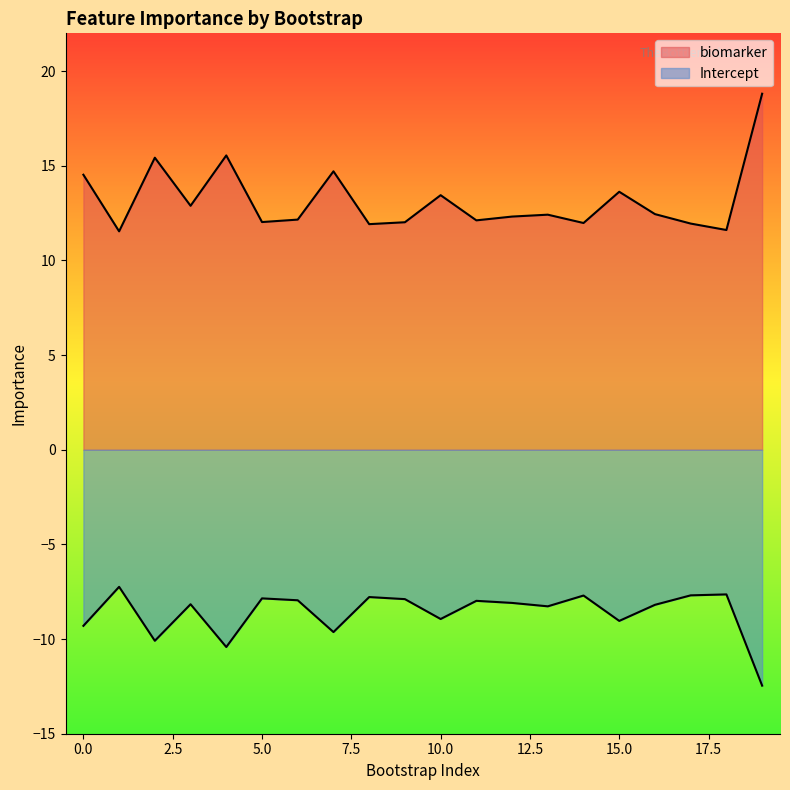

What is the lowest value of the Intercept series?

-12.5